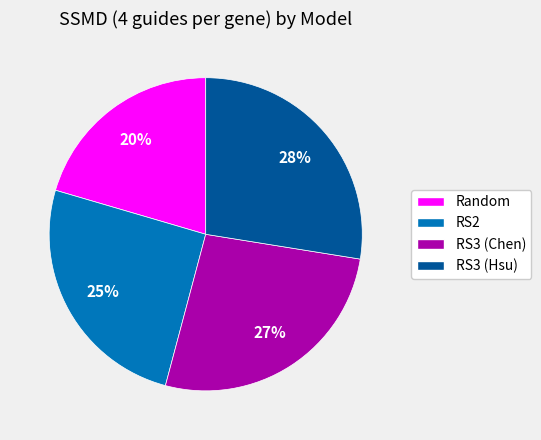

Do Random and RS2 together represent more than half of the pie?

No